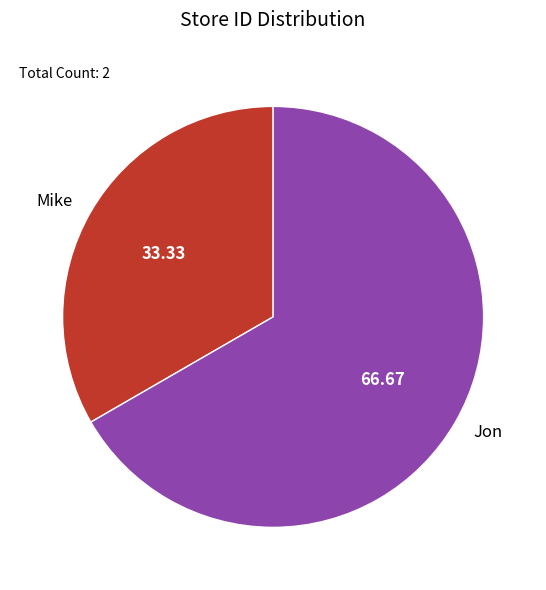

Count the number of slices in the pie.

2